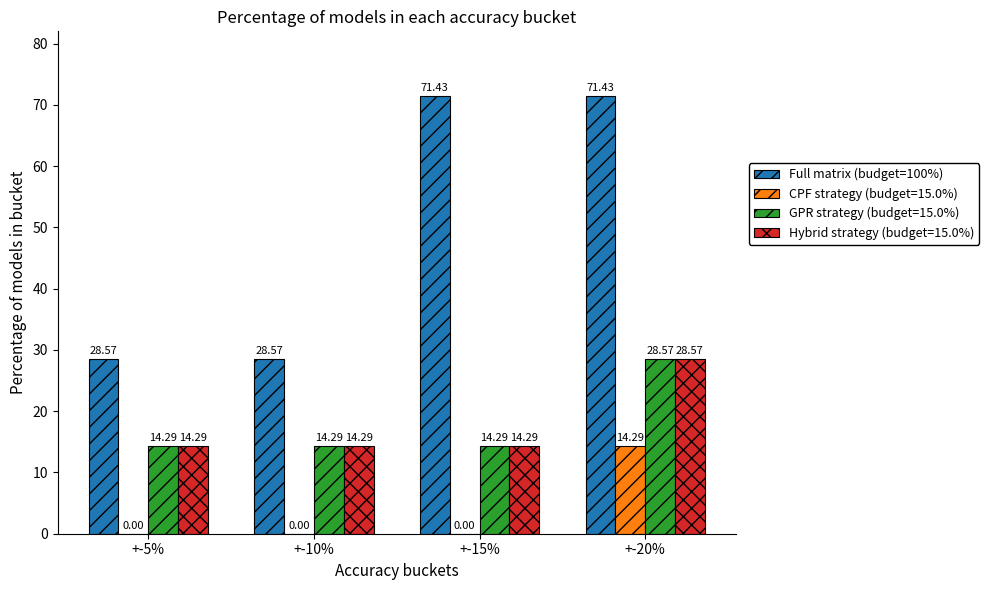

What is the sum of all Full matrix (budget=100%) values?

200.0